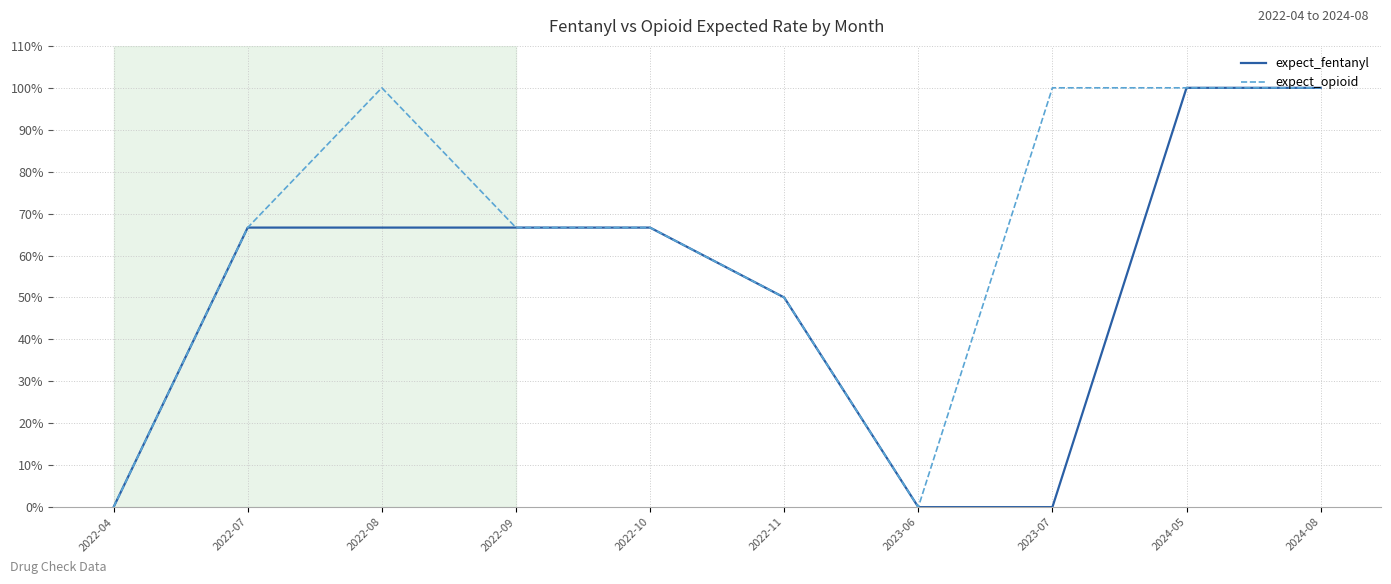

What is the difference between the maximum and minimum values in the expect_opioid series?

100.0